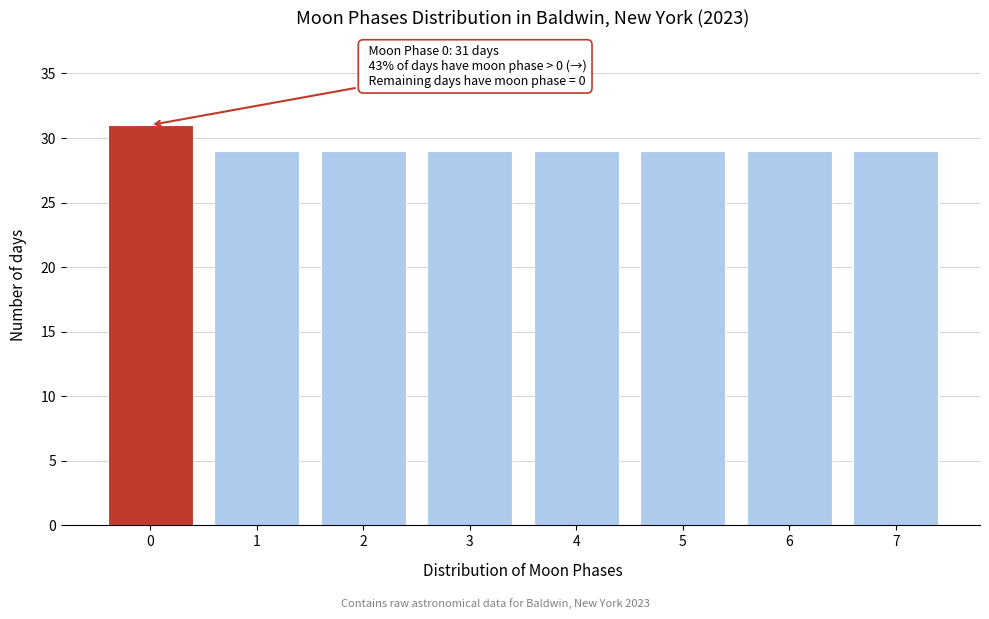

Reading right to left, list all the values displayed in this chart.

29	29	29	29	29	29	29	31